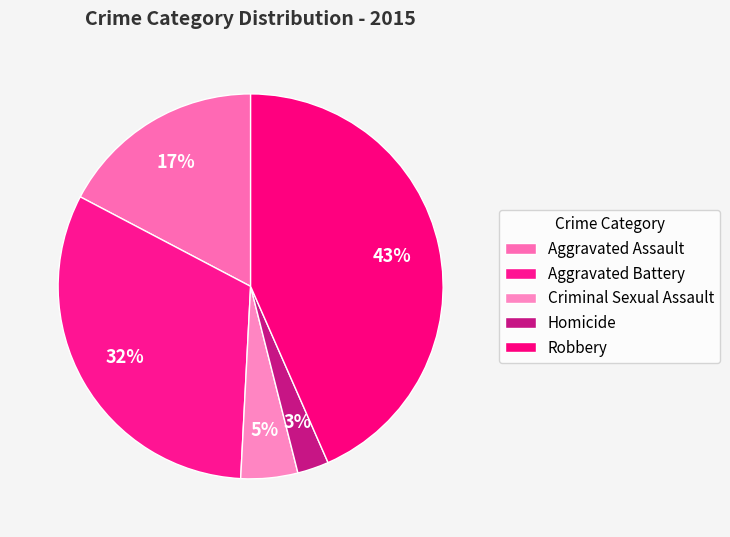

What percentage do Aggravated Assault and Aggravated Battery together represent?

49.2%